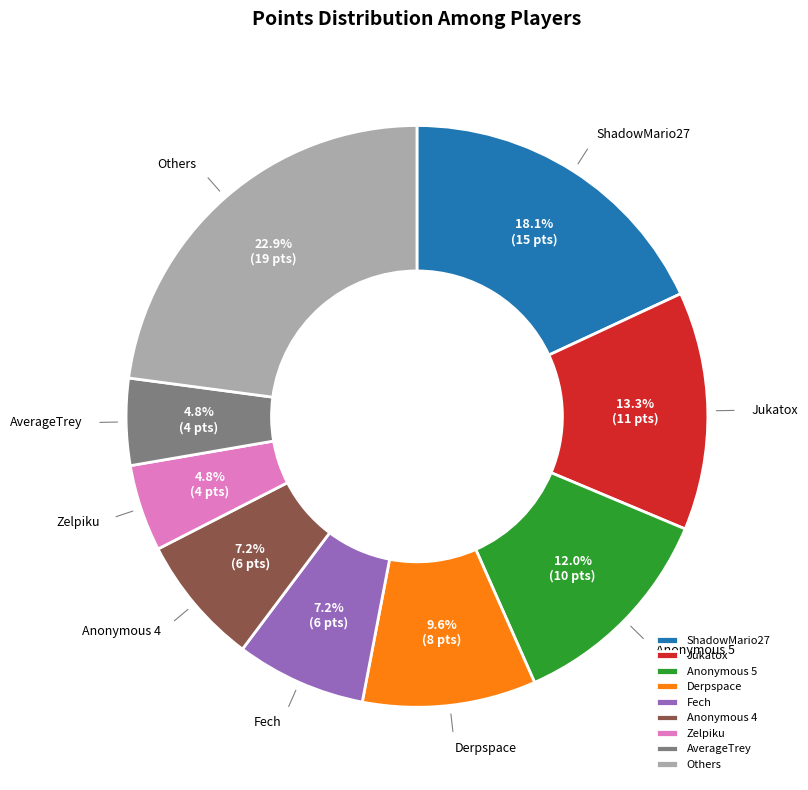

Approximately how many times larger is the value at Jukatox compared to AverageTrey?

2.8